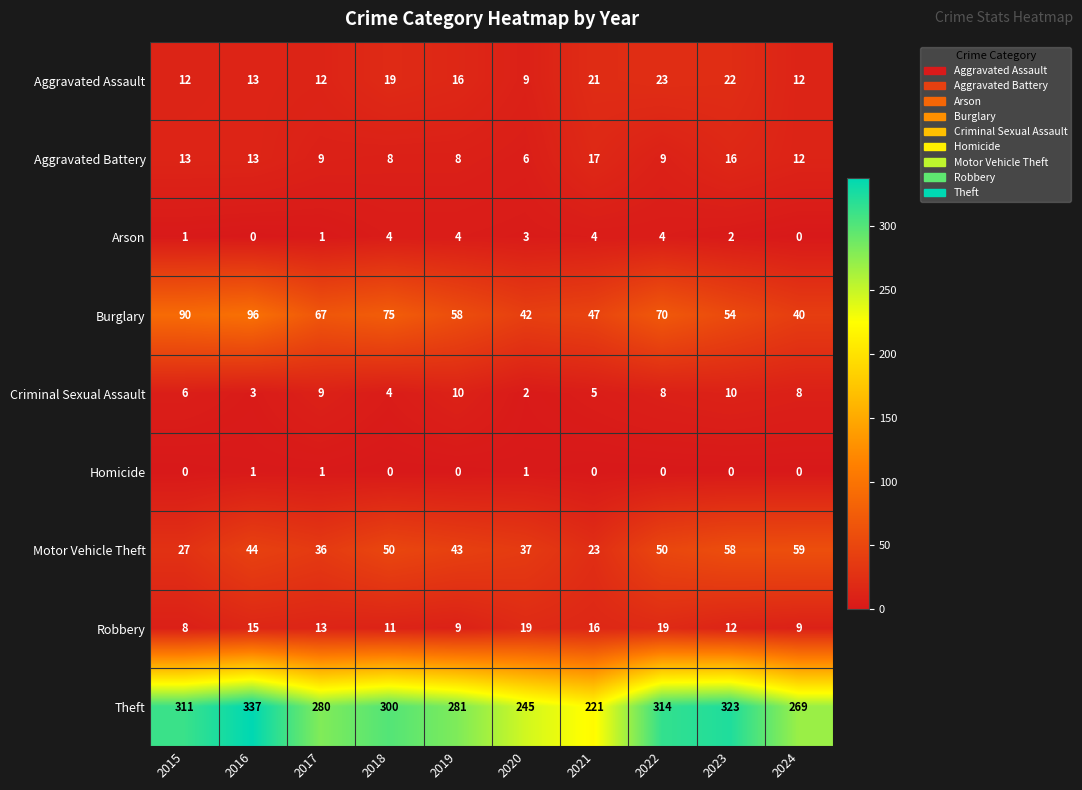

Between 2018 and 2023, which series saw the biggest shift?

Theft